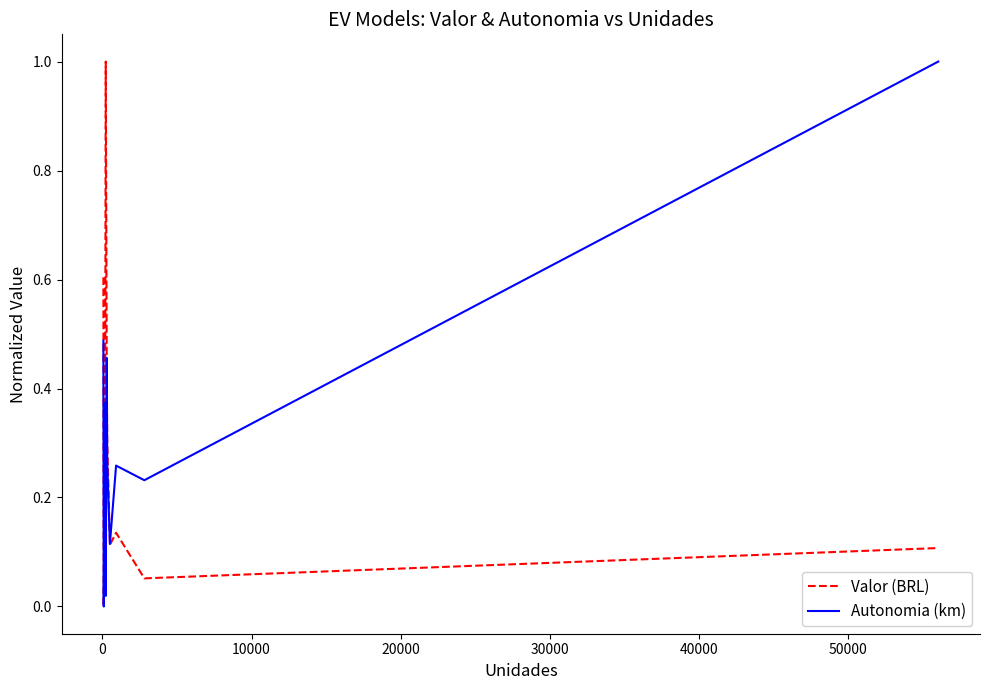

What is the maximum value for Autonomia (km)?

1.0